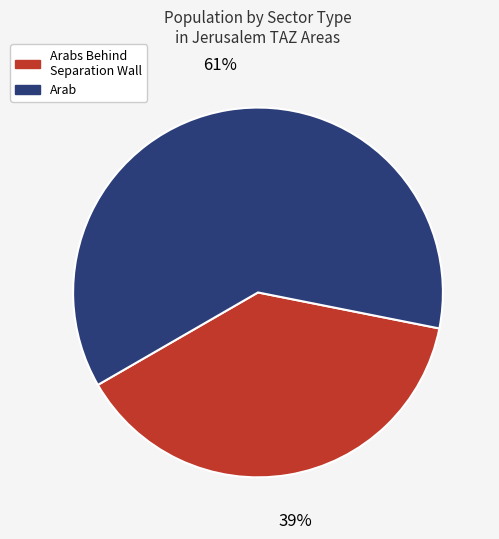

Is there a majority slice in this chart?

Yes